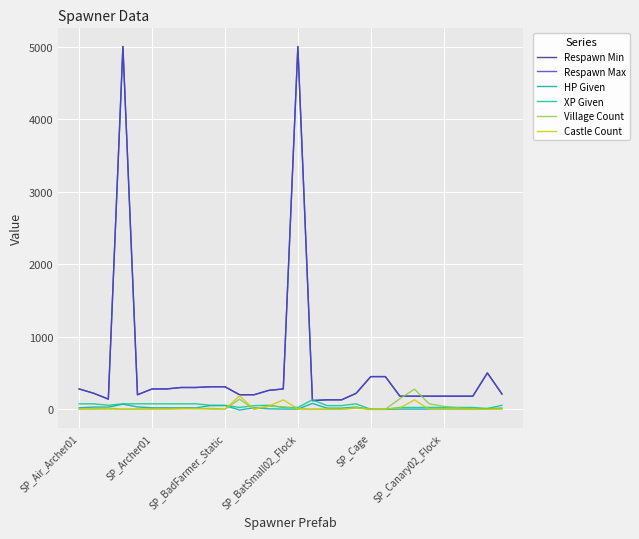

What is the label of the 25th point from the left?

24